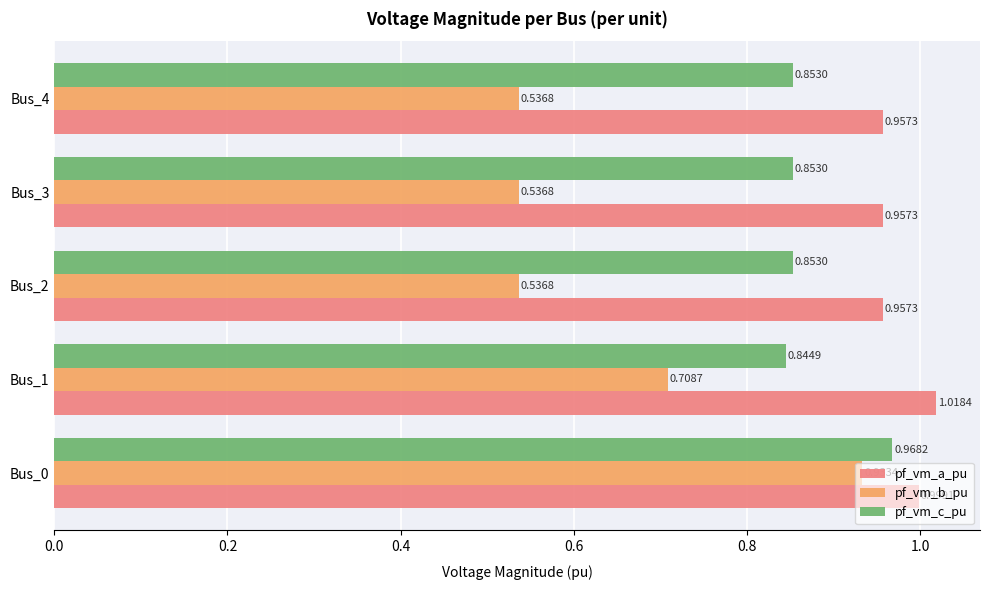

At which category is the sum across all series the highest?

Bus_0